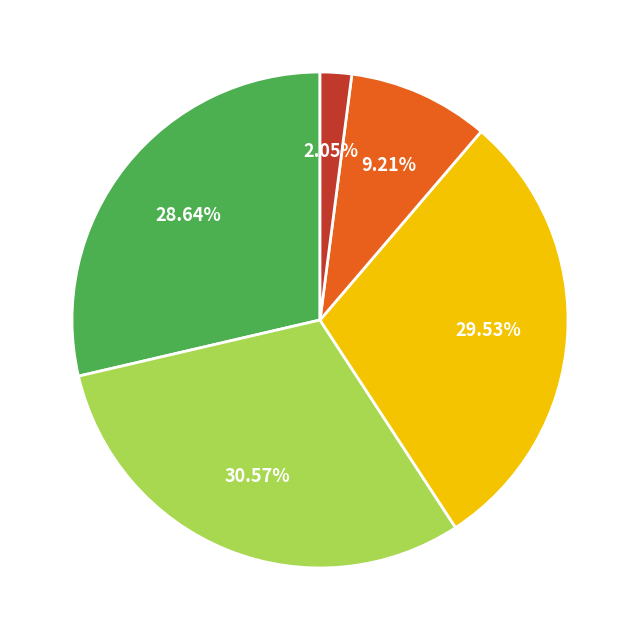

Count the number of slices in the pie.

5